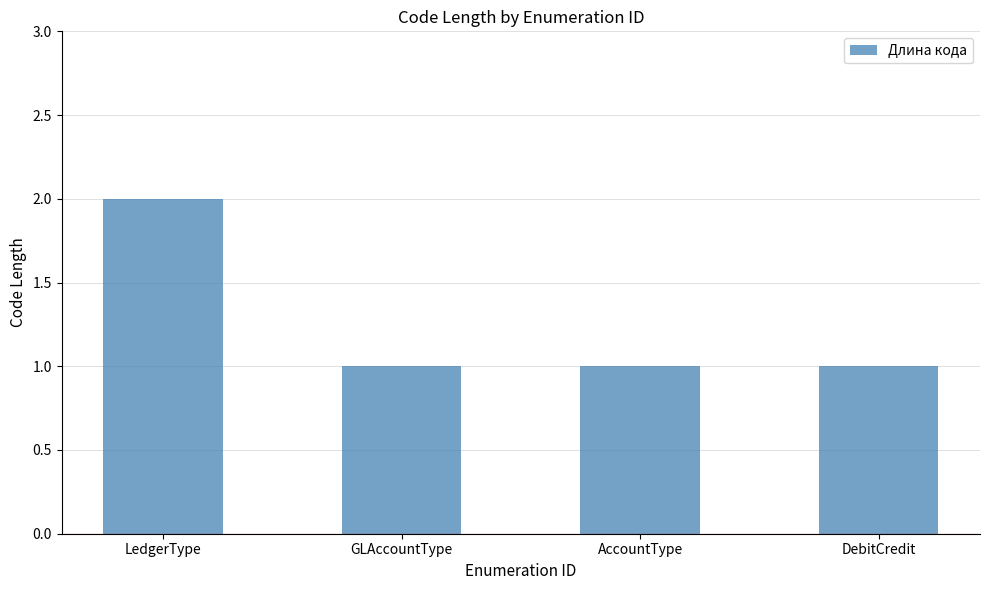

Approximately how many times larger is the value at DebitCredit compared to GLAccountType?

1.0